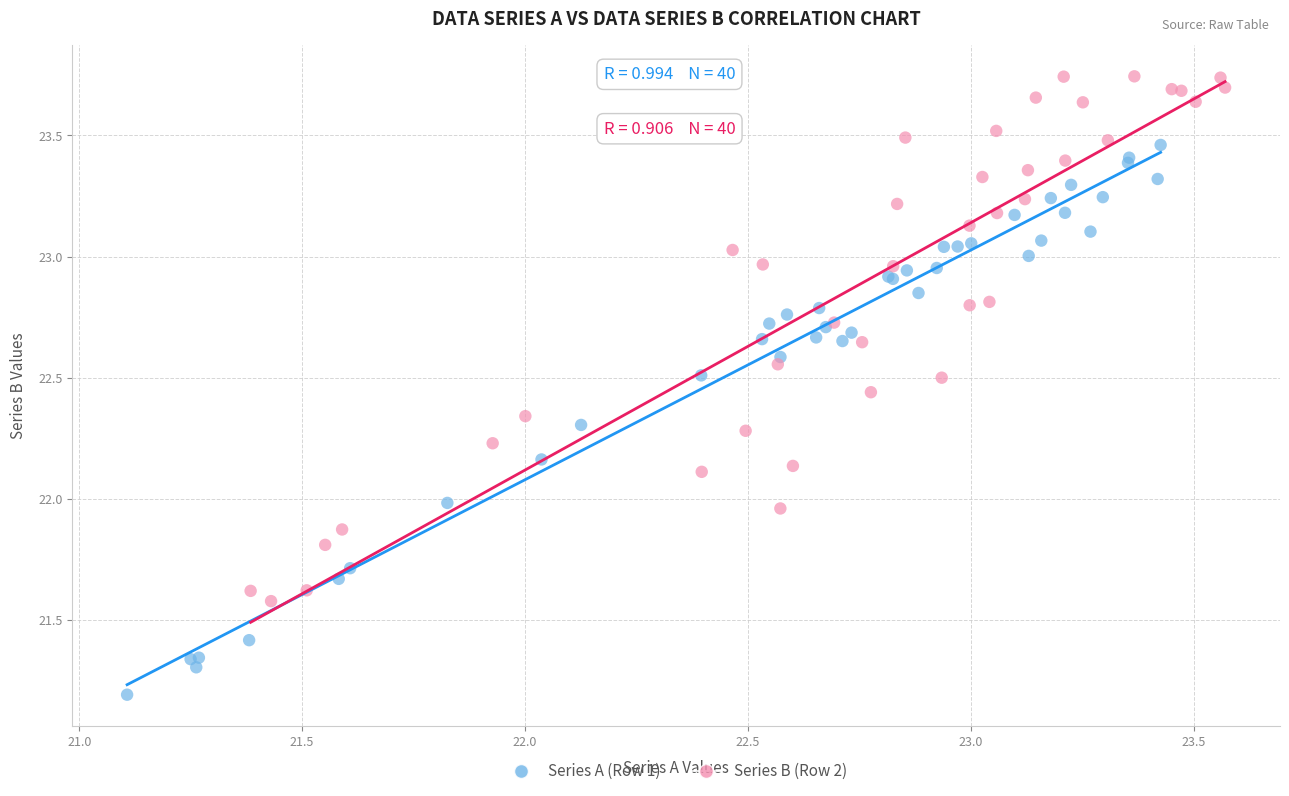

Which series contains the lowest Y value?

Series A (Row 1)